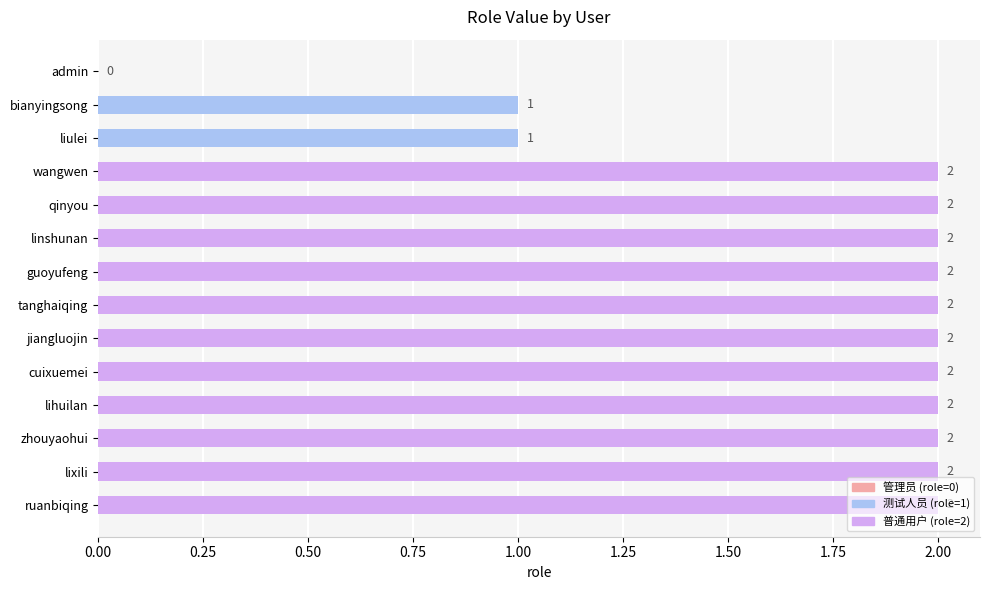

How many categories are shown in the chart?

14